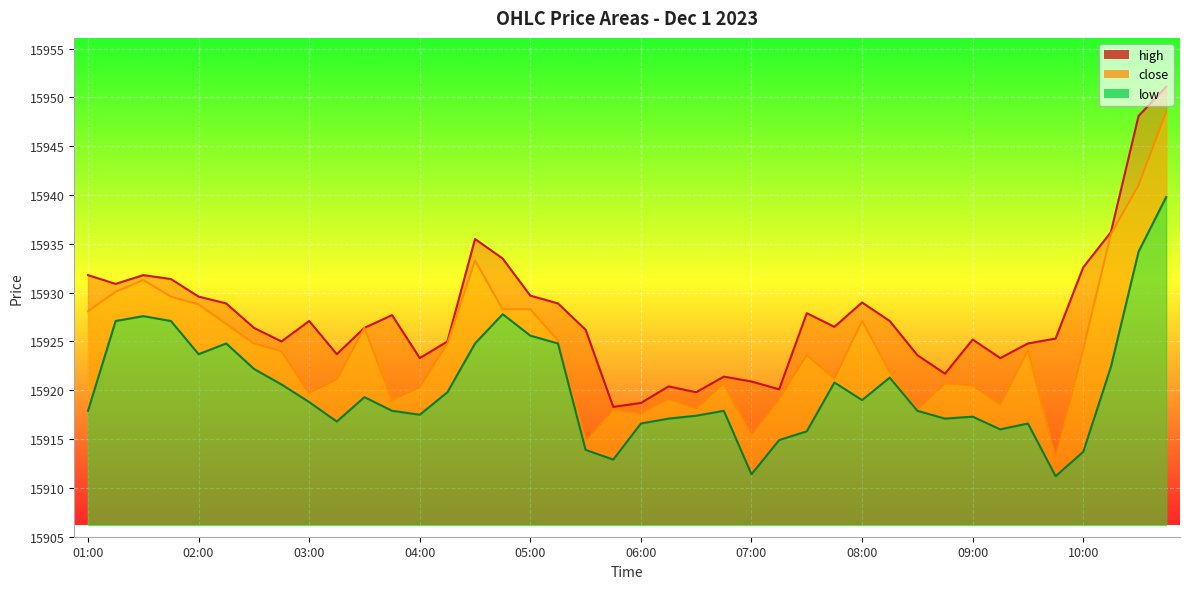

True or false: high_line has a value of 15918.3 at 19.

True